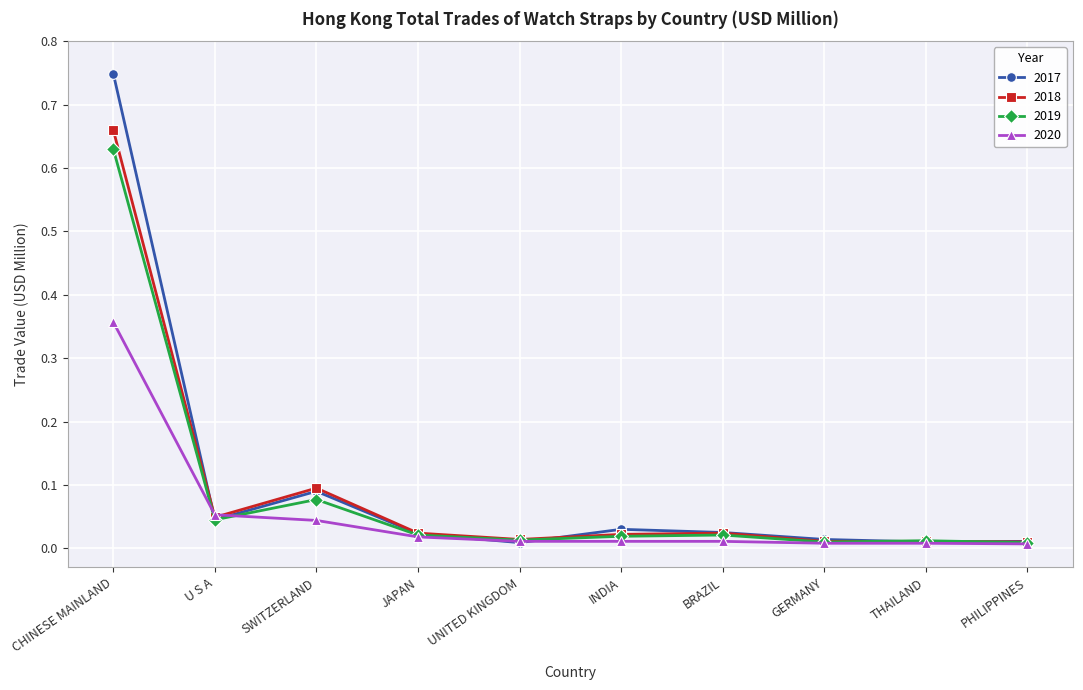

True or false: 2018 has a value of 0.0 at GERMANY.

True